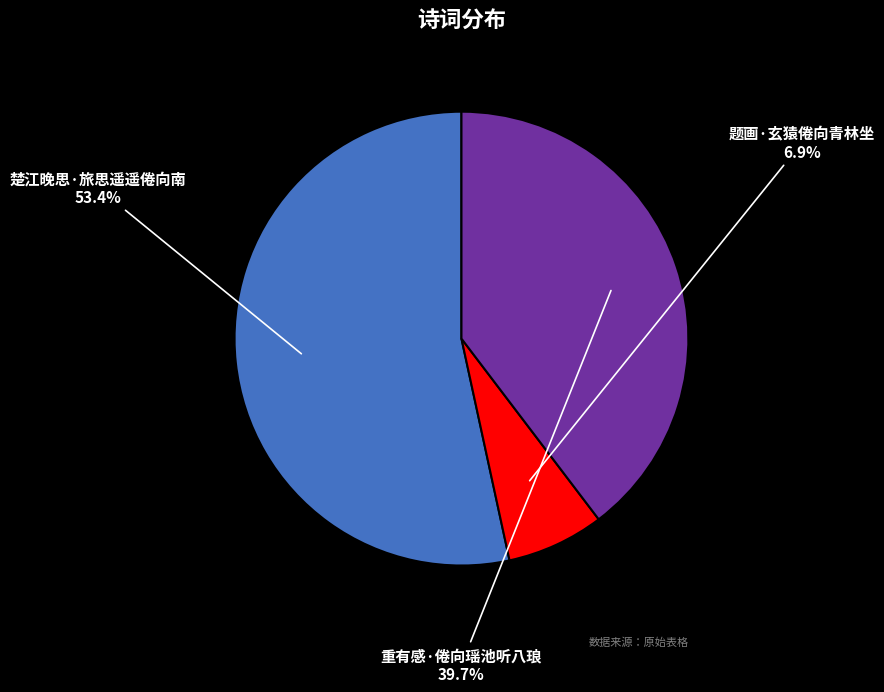

Combined, do 题画·玄猿倦向青林坐 and 楚江晚思·旅思遥遥倦向南 account for over 50%?

Yes